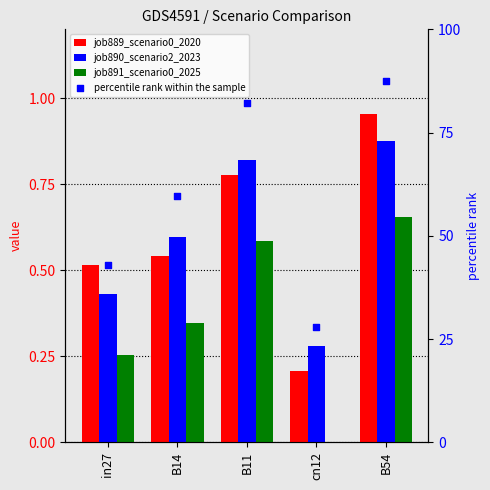

Is the value of job889_scenario0_2020 at in27 greater than the value of job890_scenario2_2023 at in27?

Yes